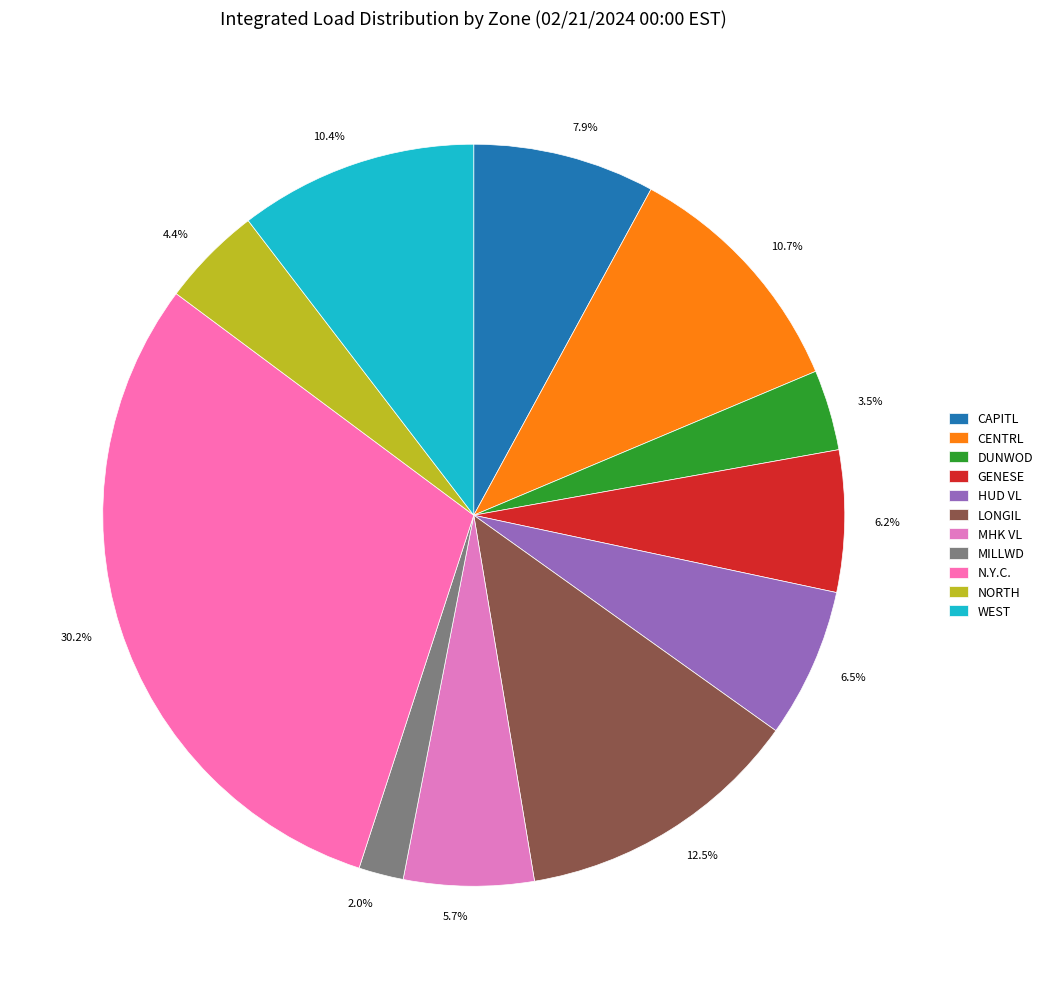

Which category has the biggest portion of the pie?

N.Y.C.